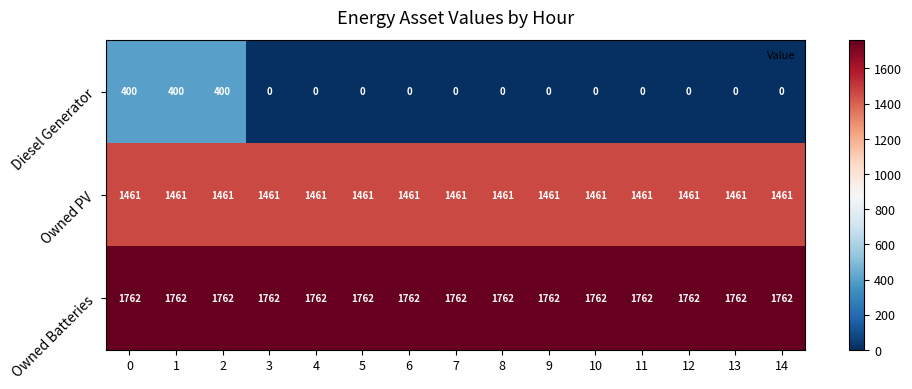

What is the greatest value displayed?

1762